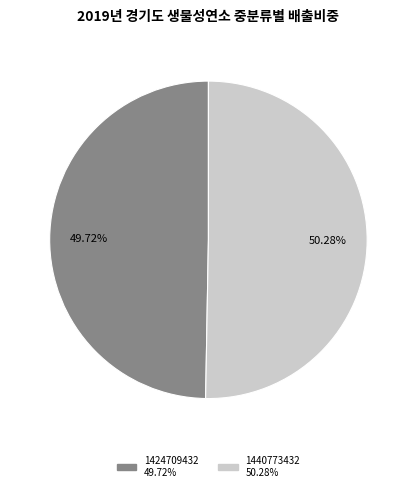

True or false: 1424709432 accounts for 55% of the total.

False